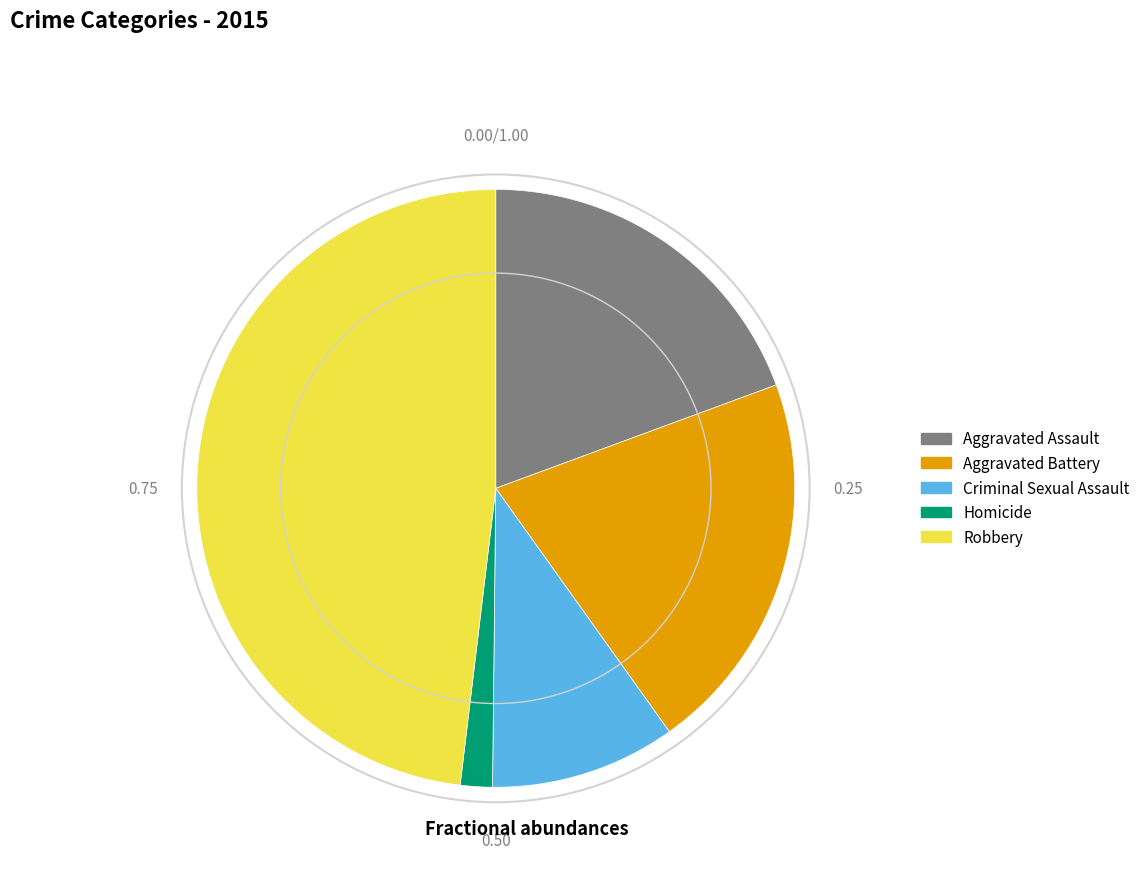

What is the ratio of the value at Robbery to the value at Criminal Sexual Assault?

4.8